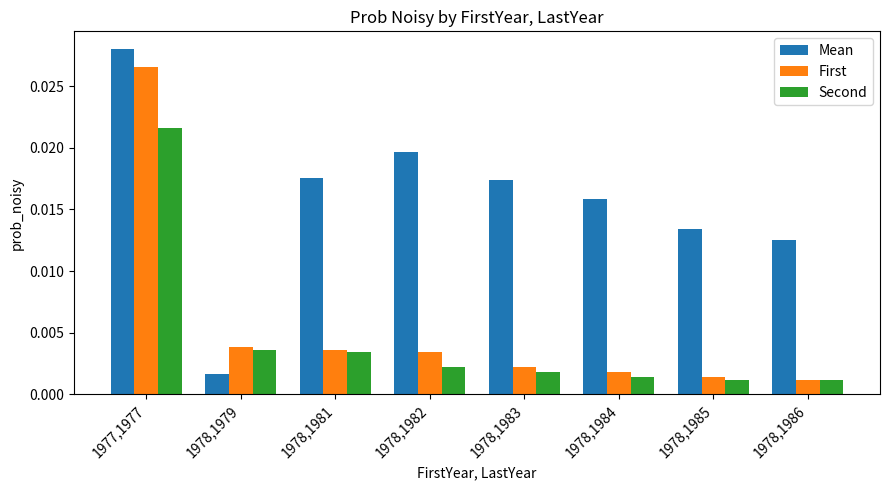

List the series in order of their peak value, highest first.

Mean, First, Second